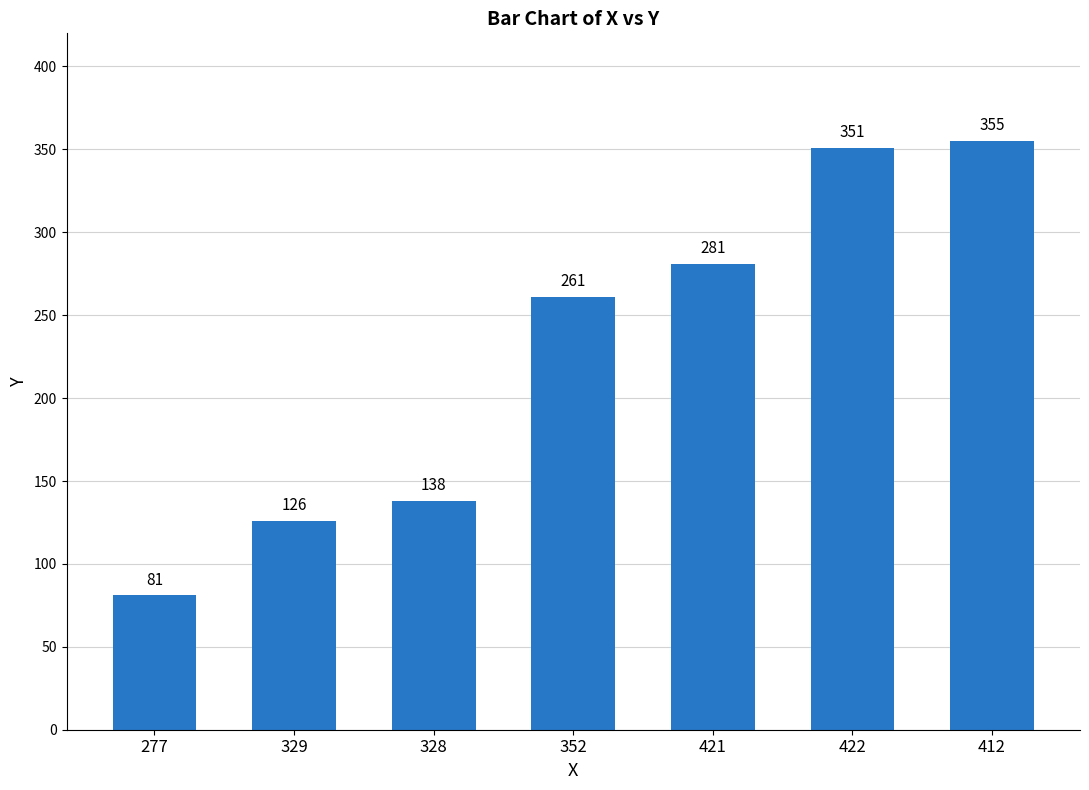

Reading left to right, transcribe all the data shown in this chart.

81	126	138	261	281	351	355